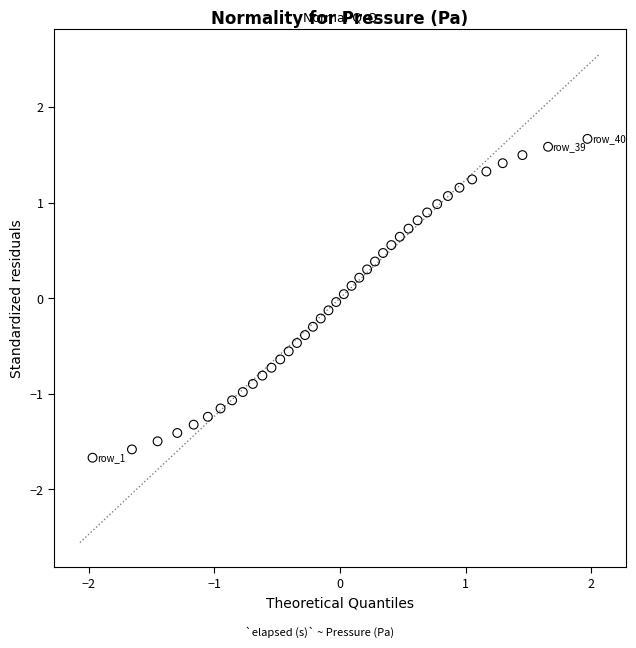

What is the range of Y values (max minus min)?

3.3